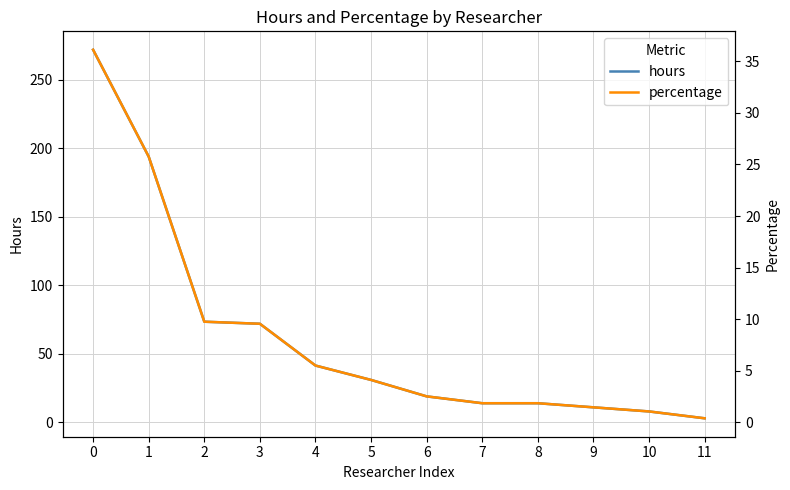

True or false: percentage has more than 1 interior local peaks.

False